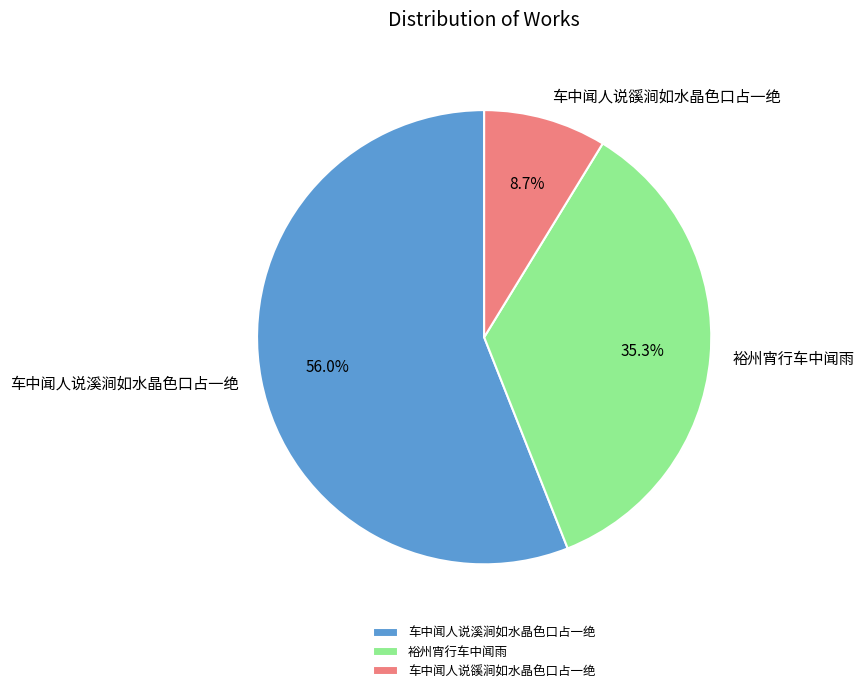

Is 车中闻人说豀涧如水晶色口占一绝 the majority of the pie?

No